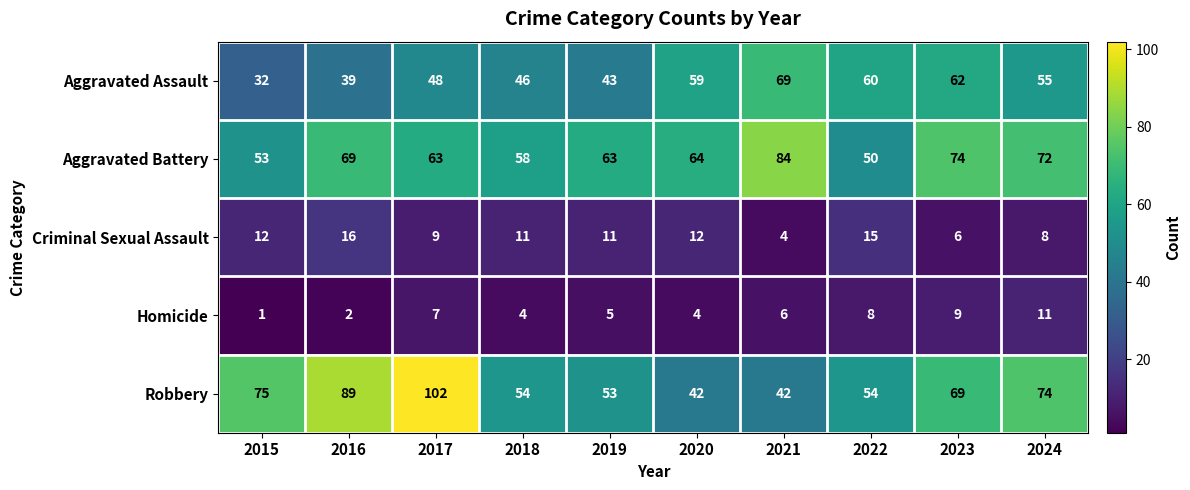

At how many categories does at least one series exceed 91?

1